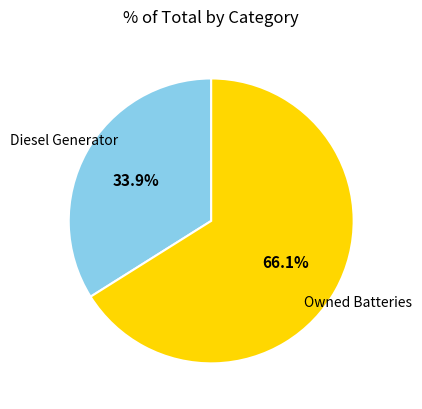

Is there a majority slice in this chart?

Yes